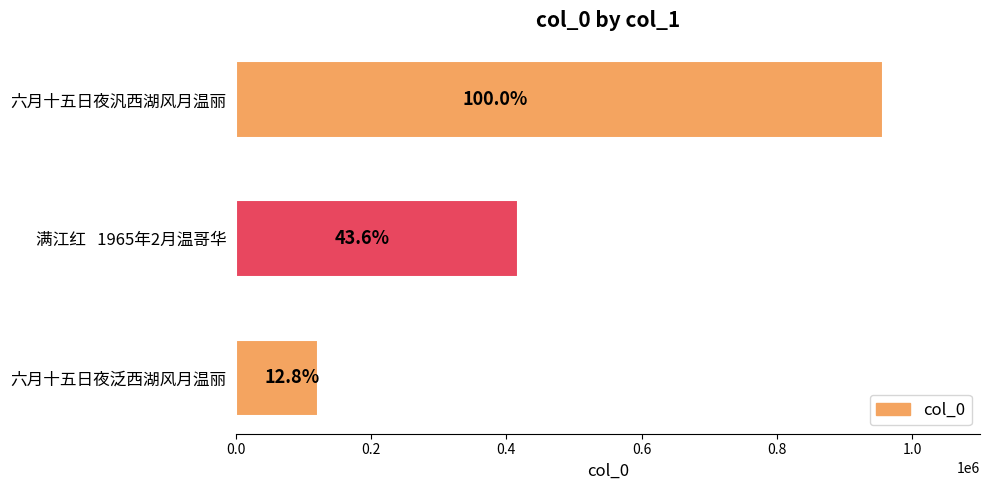

What is the smallest value displayed?

122196